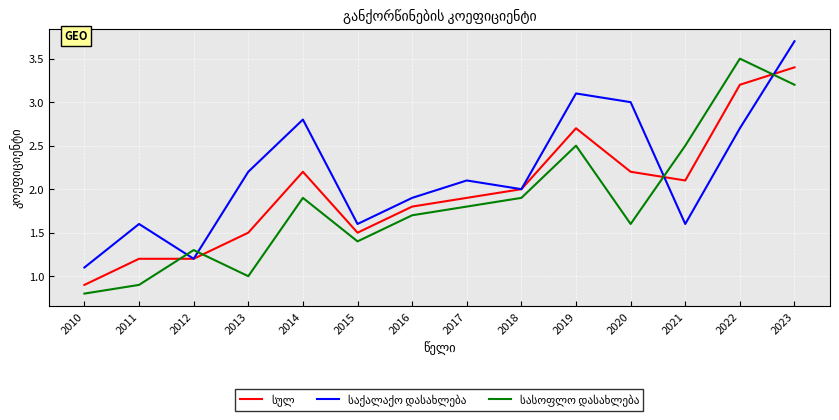

What is the spread (max minus min) of values at 2022?

0.8